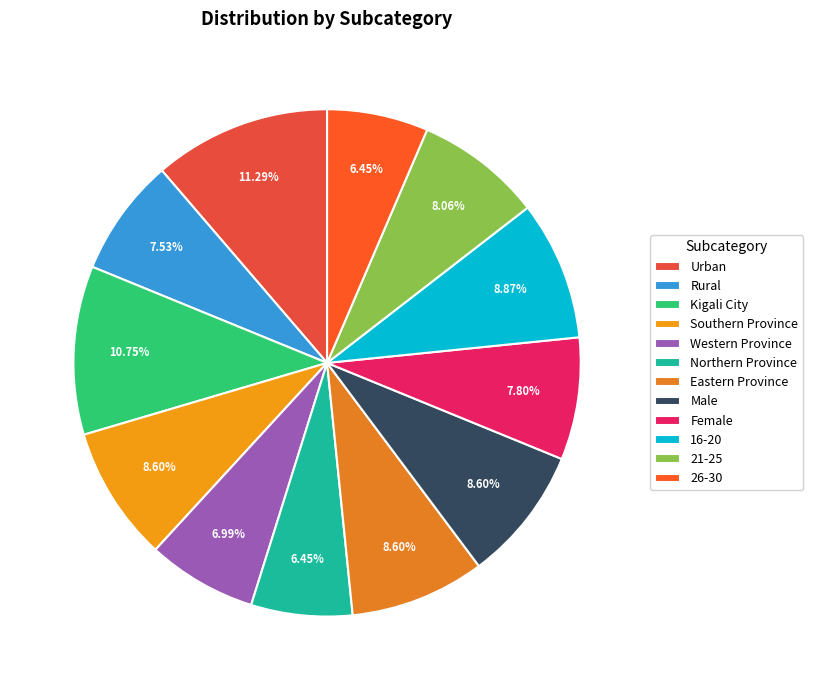

Rank the categories by value from highest to lowest.

Urban, Kigali City, 16-20, Southern Province, Eastern Province, Male, 21-25, Female, Rural, Western Province, Northern Province, 26-30